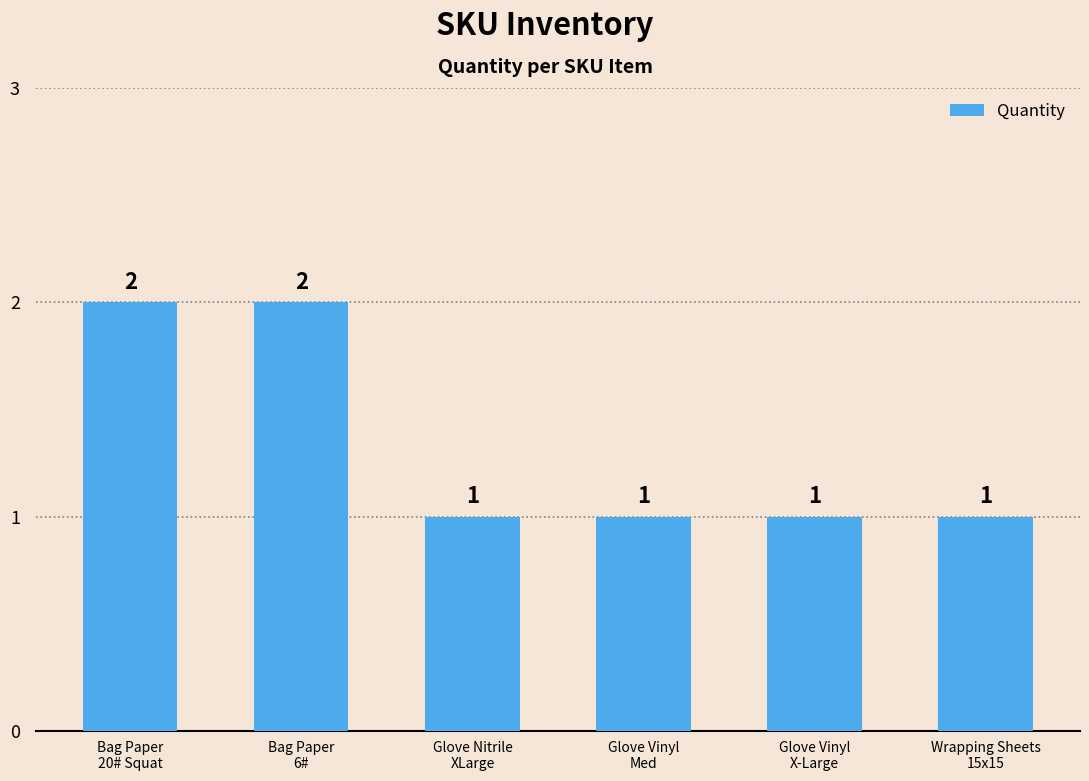

What is the minimum value shown in the chart?

1